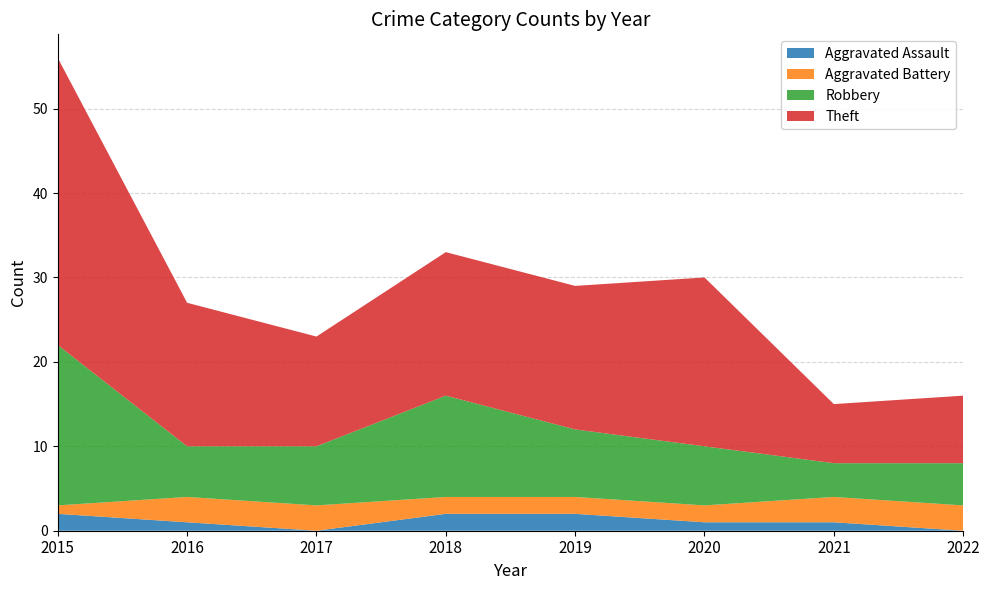

Reading right to left, list all the values displayed in this chart.

Aggravated Assault: 2022=0	2021=1	2020=1	2019=2	2018=2	2017=0	2016=1	2015=2
Aggravated Battery: 2022=3	2021=3	2020=2	2019=2	2018=2	2017=3	2016=3	2015=1
Robbery: 2022=5	2021=4	2020=7	2019=8	2018=12	2017=7	2016=6	2015=19
Theft: 2022=8	2021=7	2020=20	2019=17	2018=17	2017=13	2016=17	2015=34